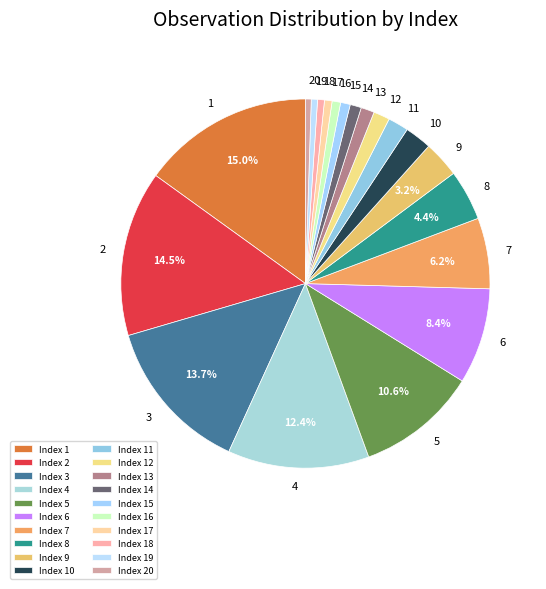

Count the number of slices in the pie.

20